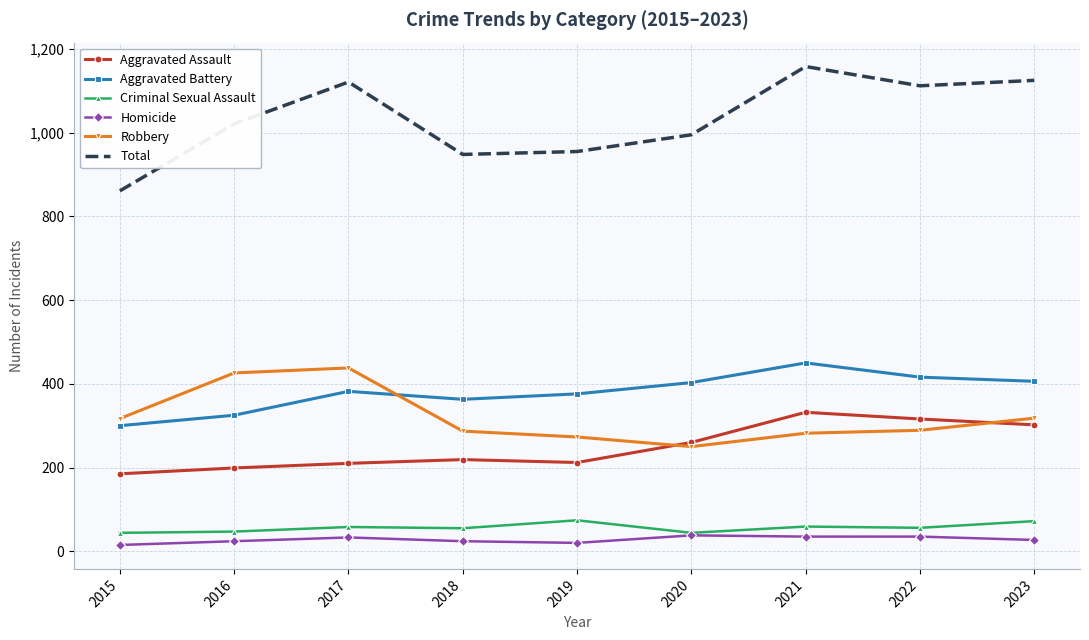

What is the spread (max minus min) of values at 2023?

1098